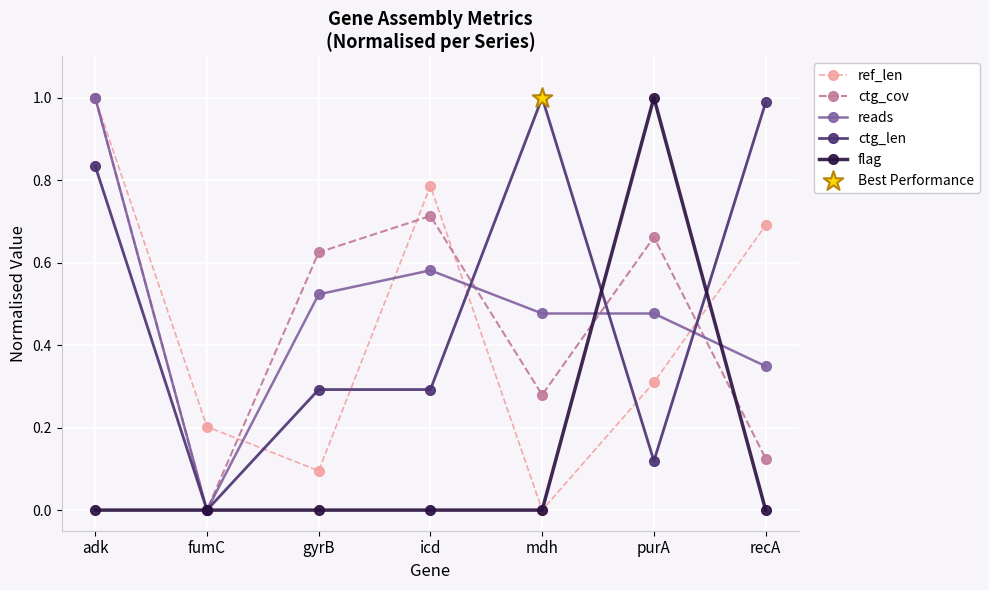

Which series has the largest total across all categories?

ctg_len